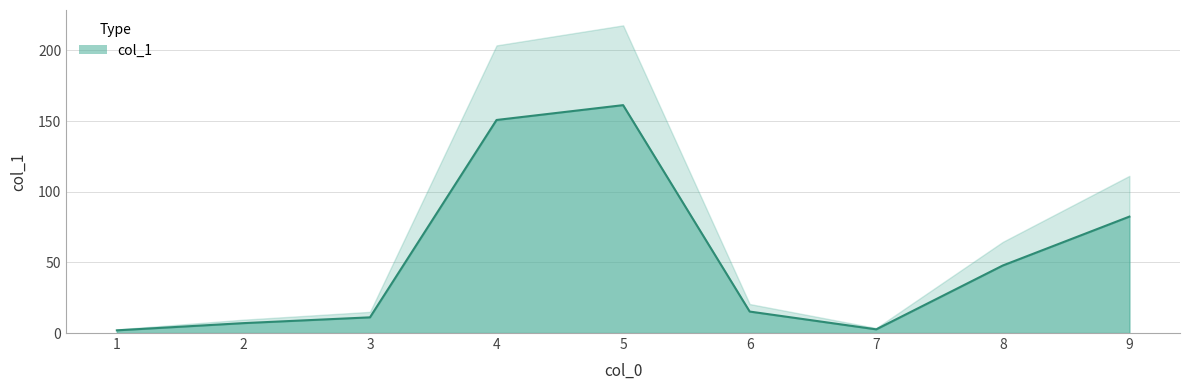

What is the difference between the second highest and minimum values?

148.9